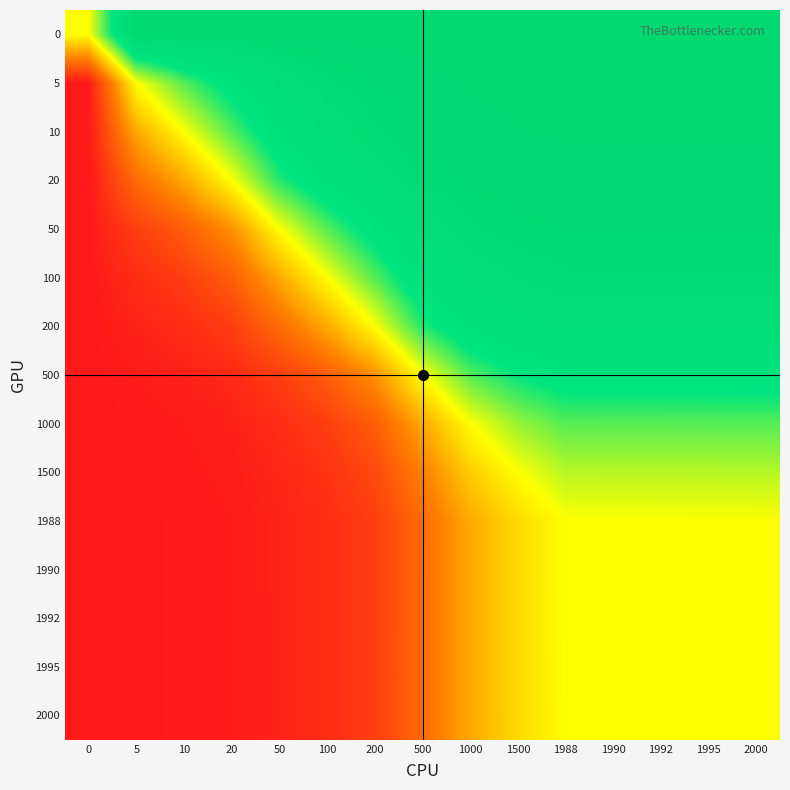

How many categories are shown in the chart?

15